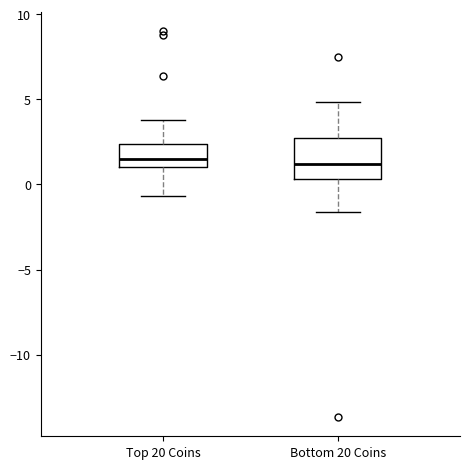

Reading left to right, transcribe this box plot: for each box, give where its median line is, the range the box spans, and where its two whiskers end, as read against the y-axis. The values are not printed on the chart, so give them approximately, as read against the axis.

Top 20 Coins: median 1.5, box 1.0 to 2.5, whiskers -0.5 to 4.0
Bottom 20 Coins: median 1.0, box 0.5 to 2.5, whiskers -1.5 to 5.0